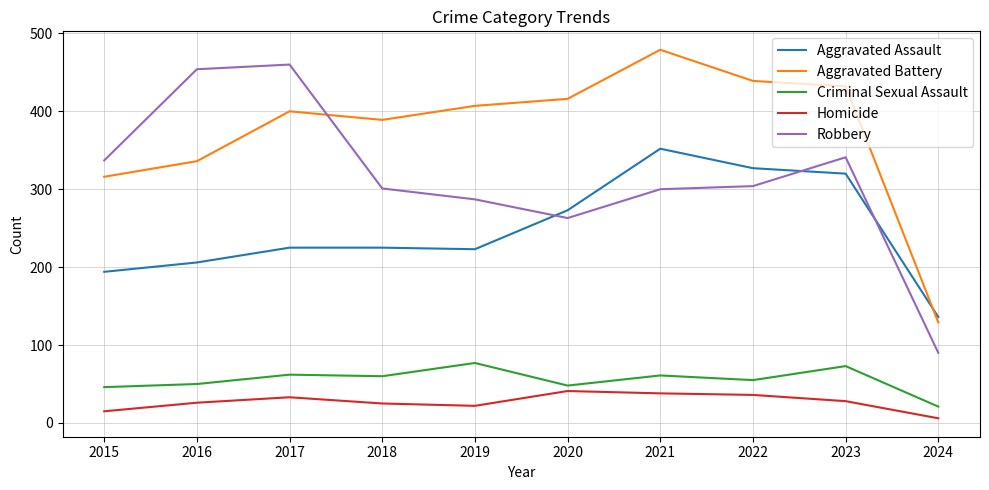

Does the chart have visible grid lines?

Yes